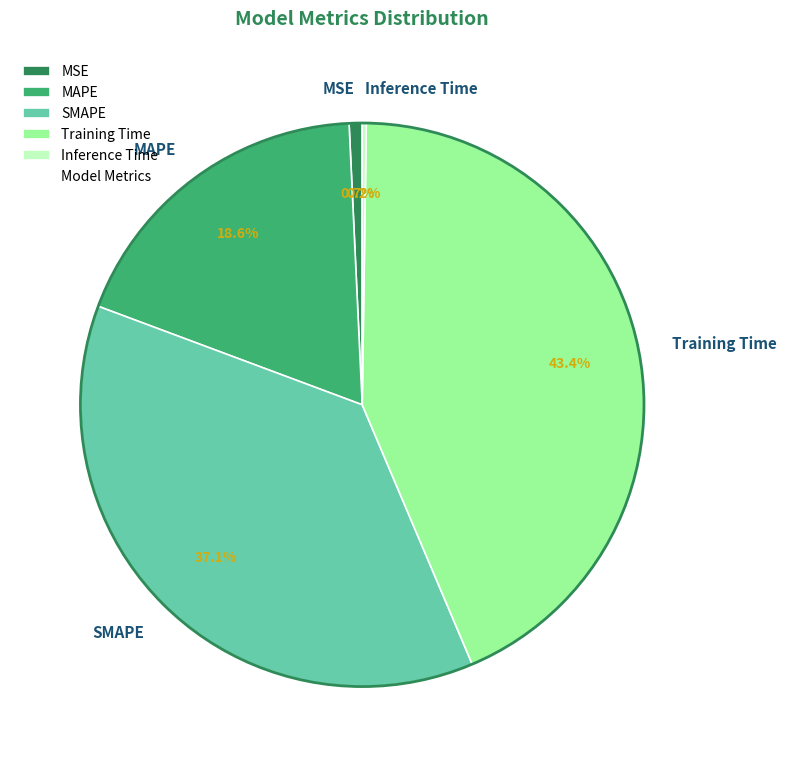

What portion of the pie excludes SMAPE?

62.9%